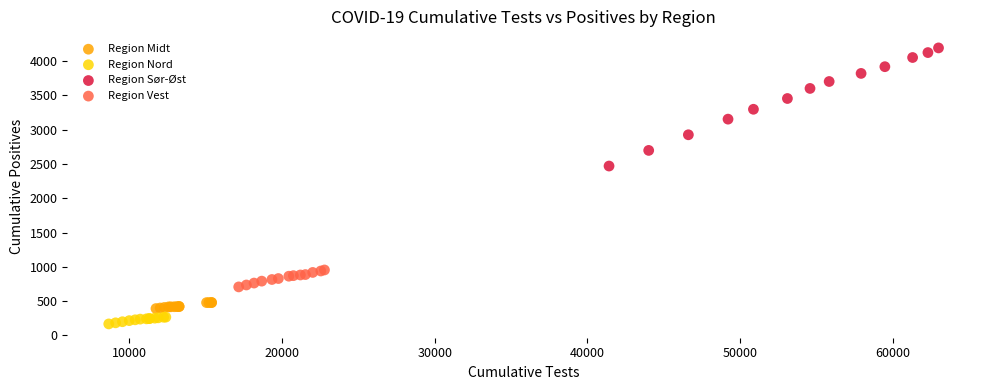

Which series contains the lowest Y value?

Region Nord